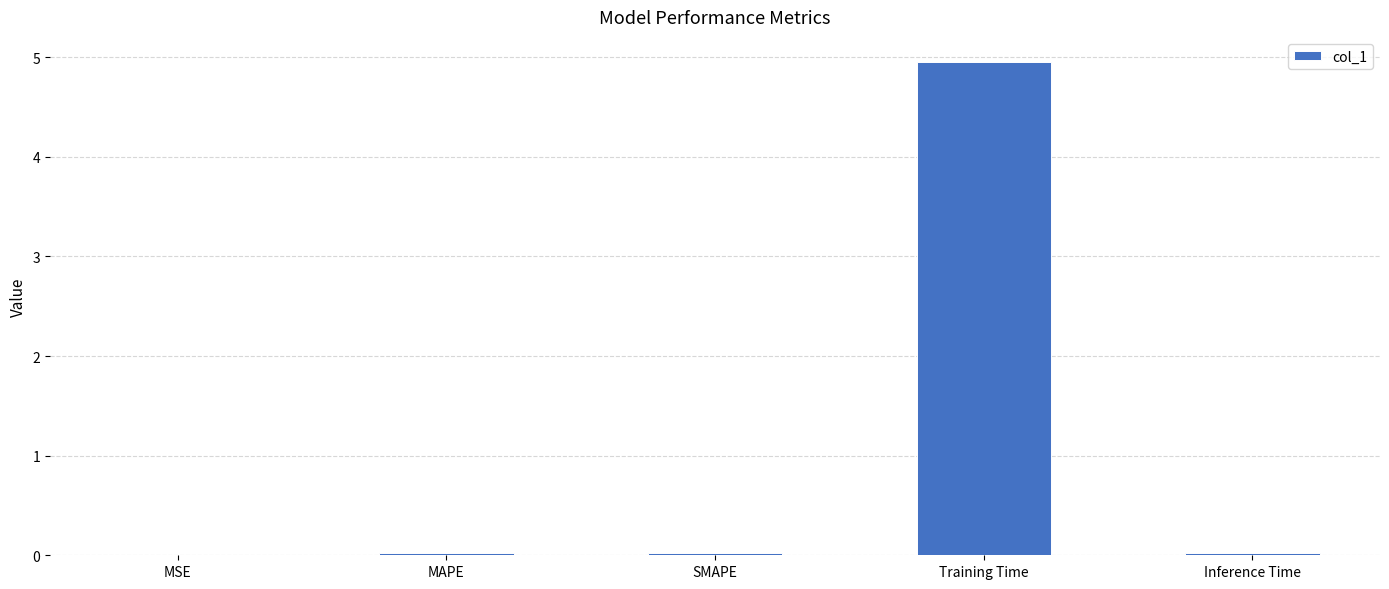

True or false: the data shows 0.0 at MAPE.

True